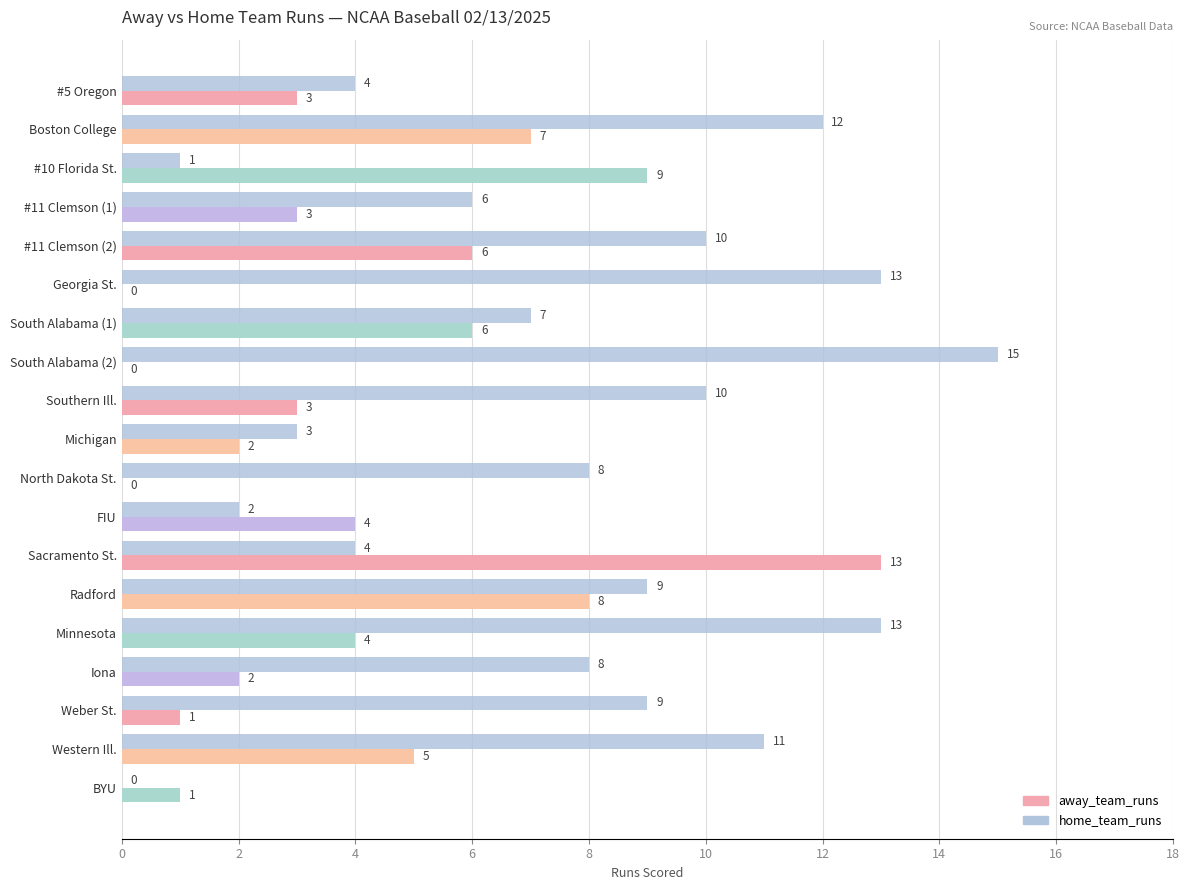

Which series changed the most between #10 Florida St. and Radford?

home_team_runs